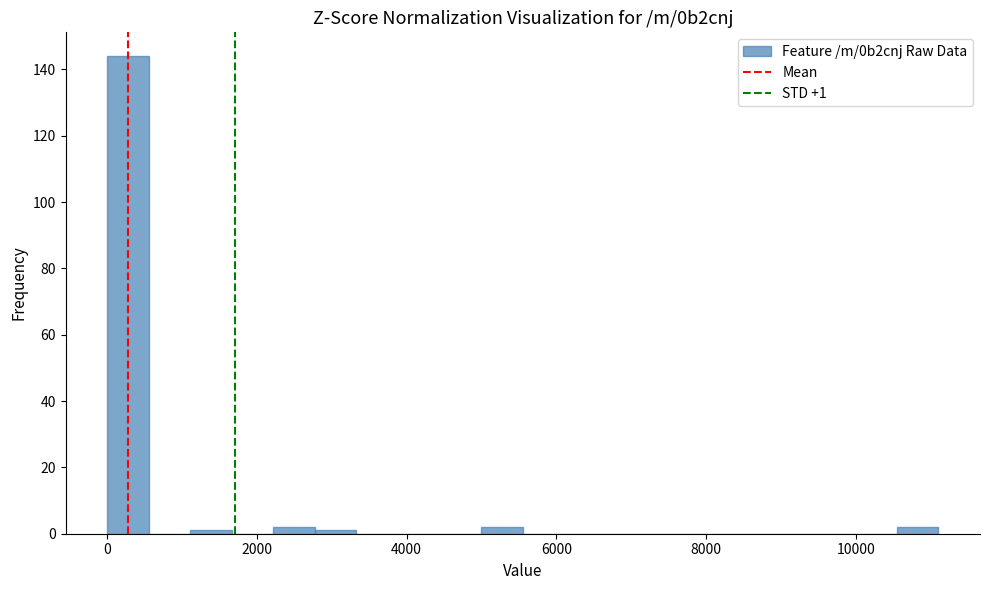

Around what value on the x-axis is the tallest bar? Give the approximate position of its centre, as read against the axis.

200